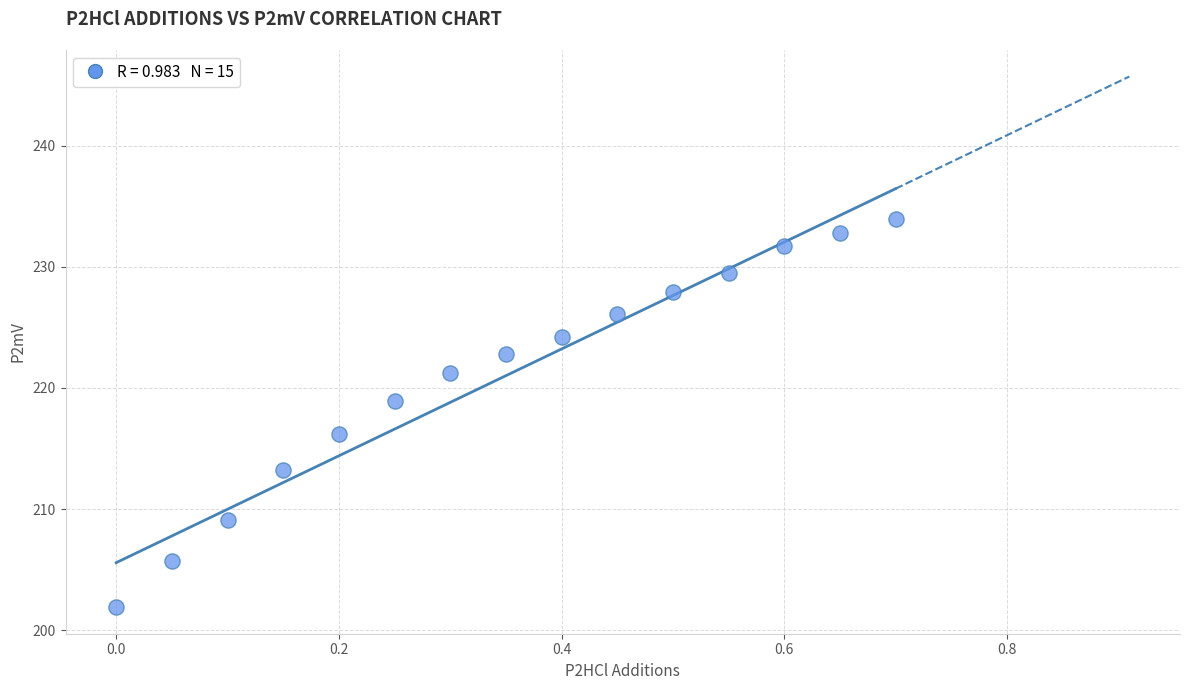

What is the range of Y values (max minus min)?

32.0